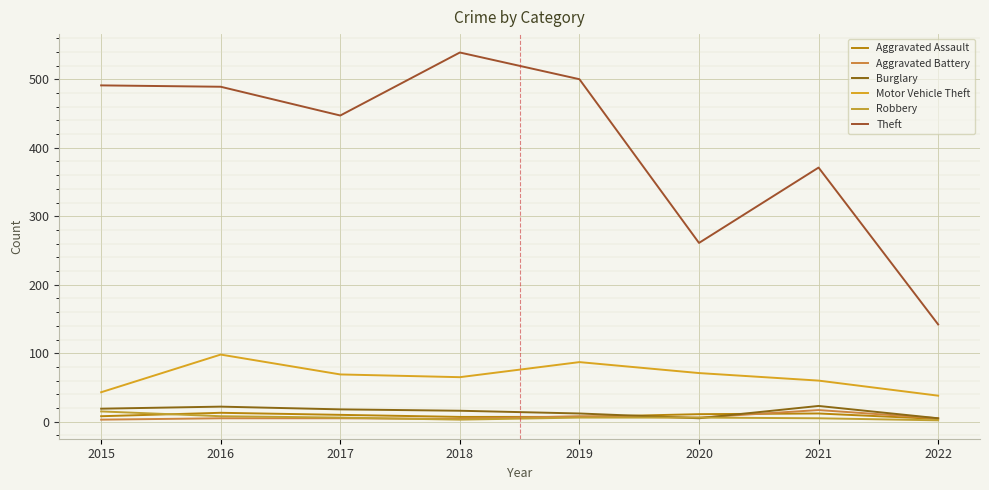

What is the value of the Aggravated Battery point at the 1st from the left?

3